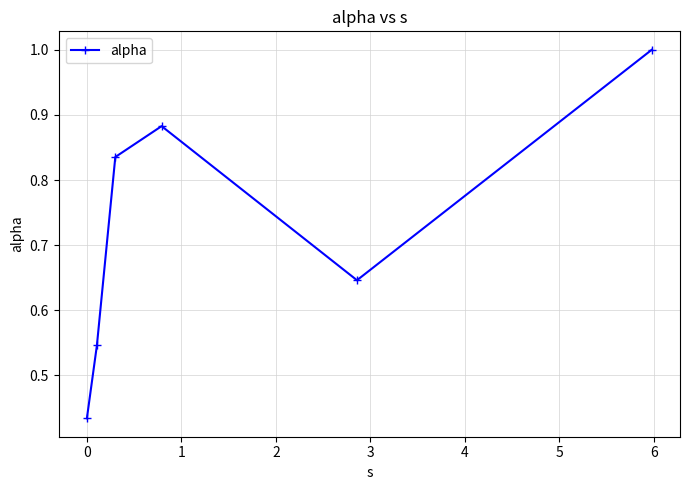

What is the sum of all values?

4.3